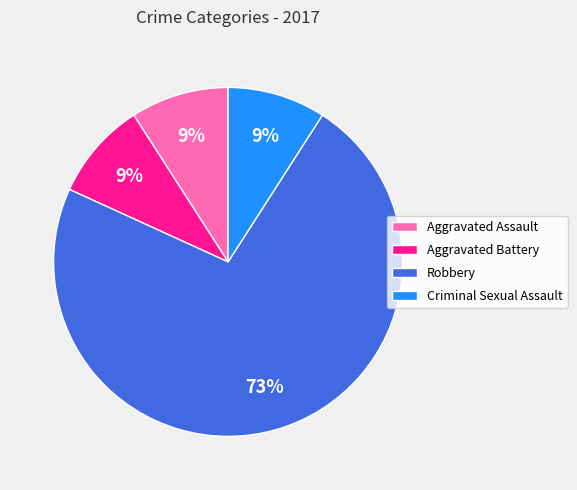

What is the majority slice?

Robbery